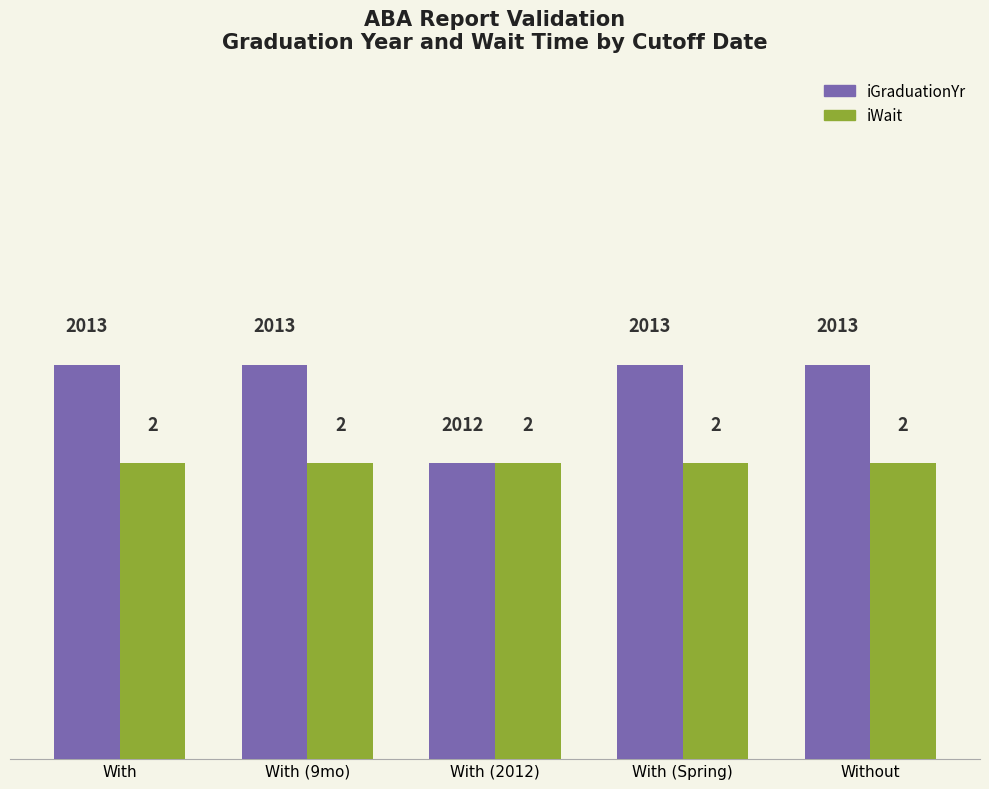

Reading left to right, what are all the values shown in this chart?

iGraduationYr: 2013	2013	2012	2013	2013
iWait: 2012	2012	2012	2012	2012